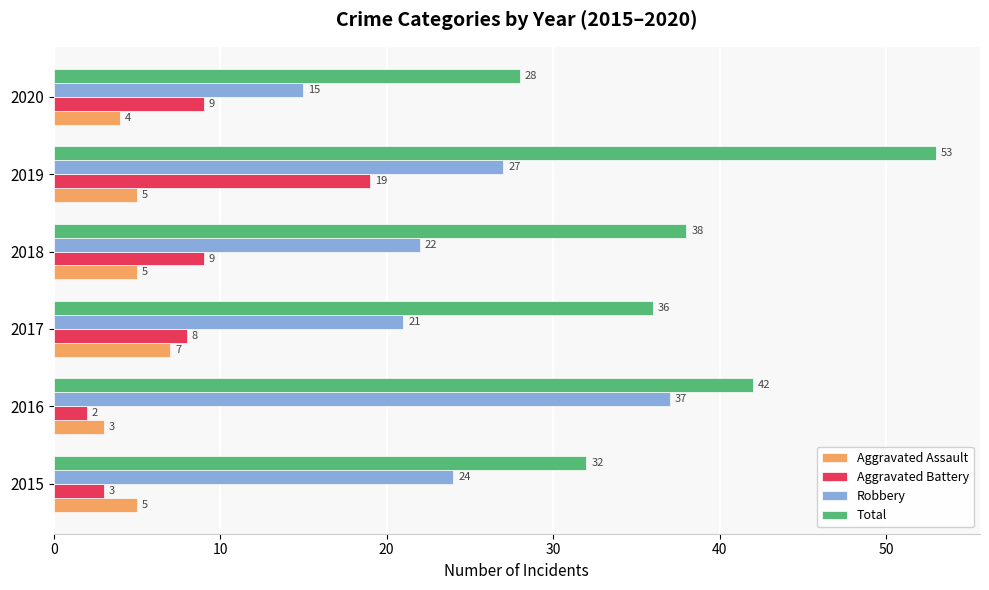

What is the maximum value for Robbery?

37